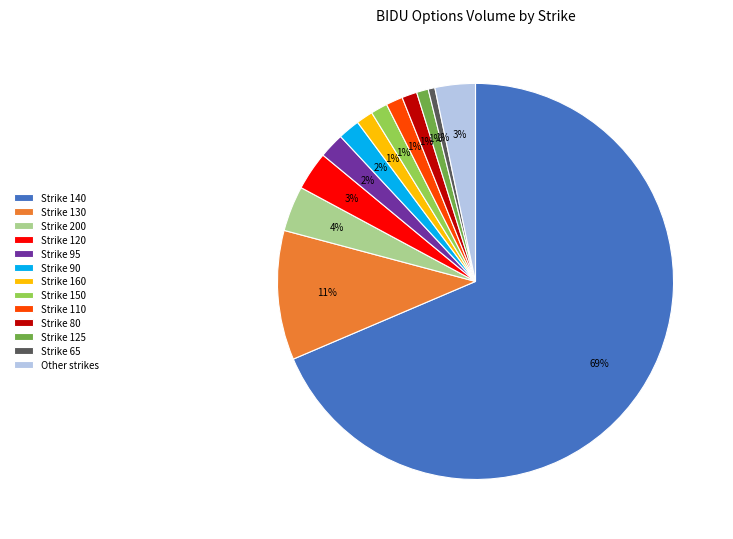

Count the number of slices in the pie.

13